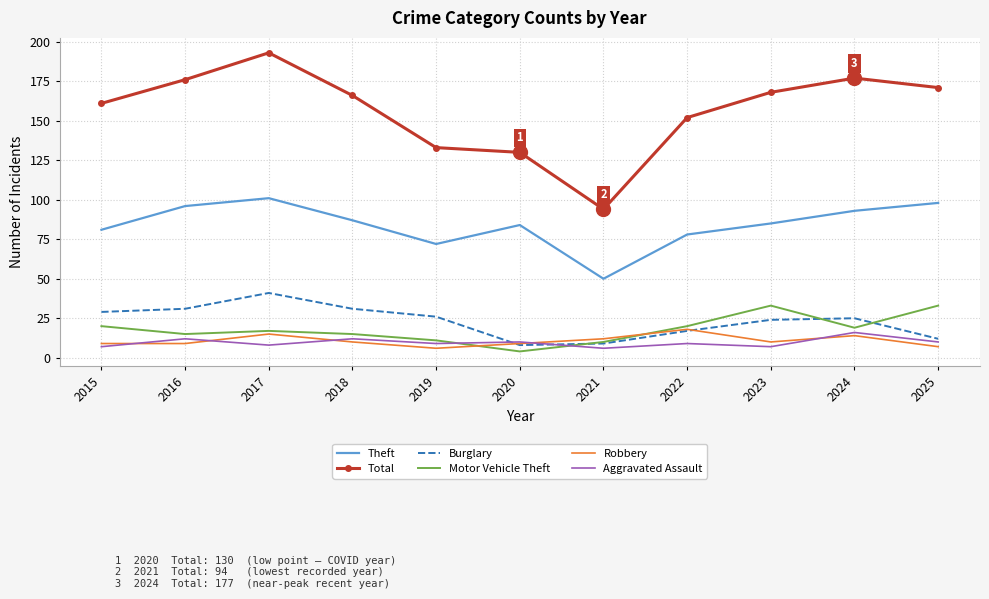

Which series has the widest spread of values?

Total